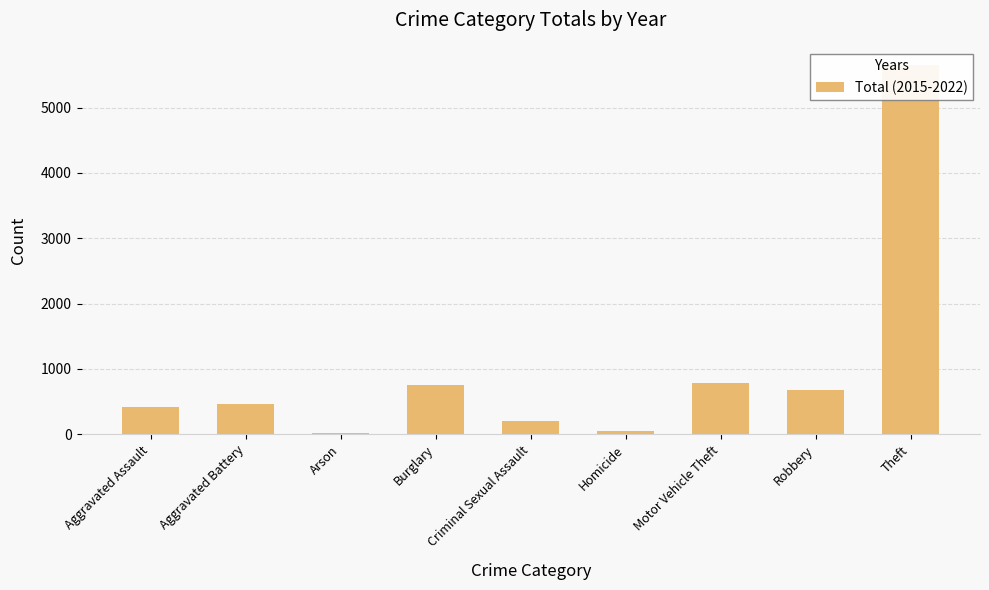

Does the chart contain stacked bars?

No